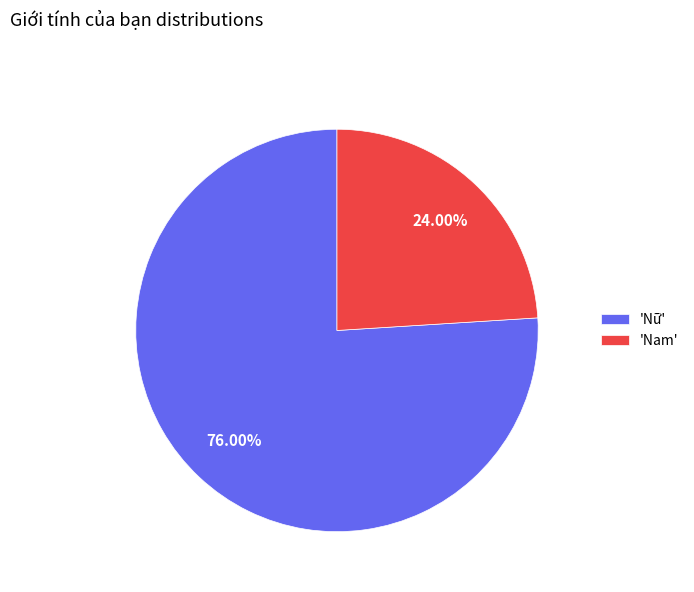

What is the ratio of the value at 'Nữ' to the value at 'Nam'?

3.2